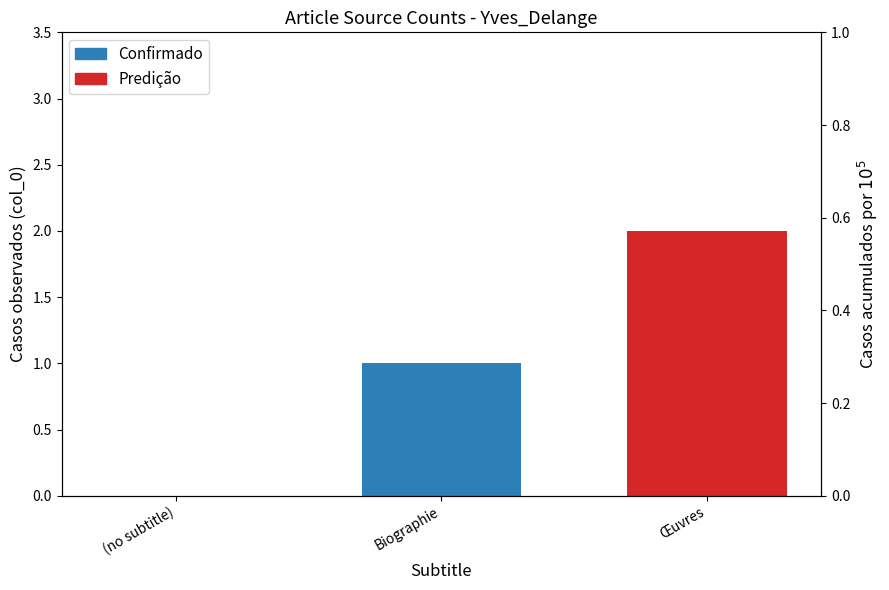

Which category has the lowest value across all series?

(no subtitle)